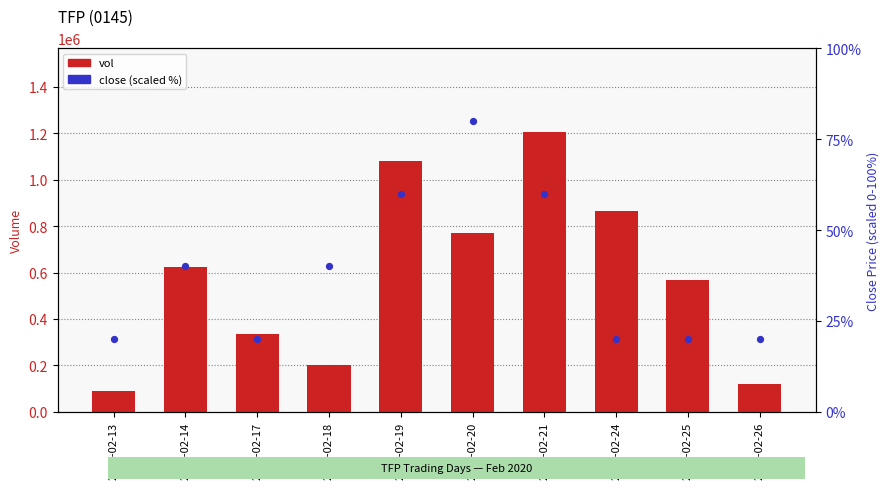

Is the value of vol at 2020-02-13 greater than the value of close (scaled %) at 2020-02-25?

Yes